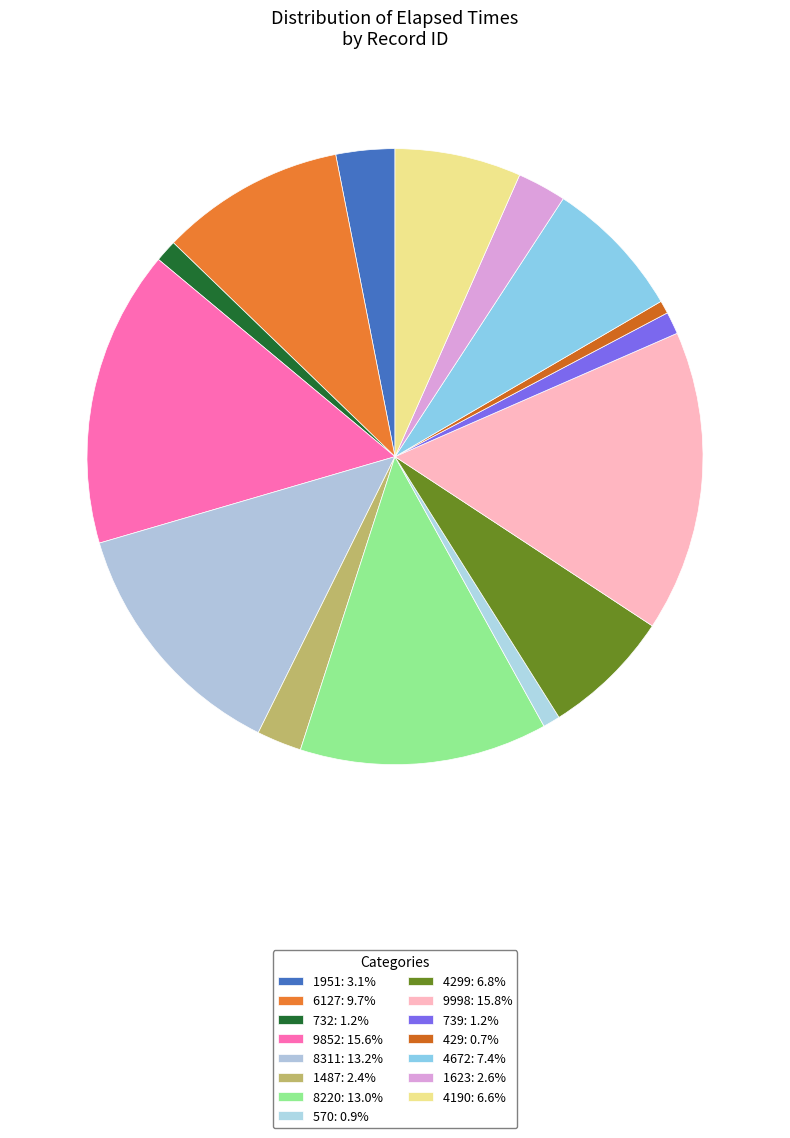

Rank the categories by value from lowest to highest.

429, 570, 732, 739, 1487, 1623, 1951, 4190, 4299, 4672, 6127, 8220, 8311, 9852, 9998